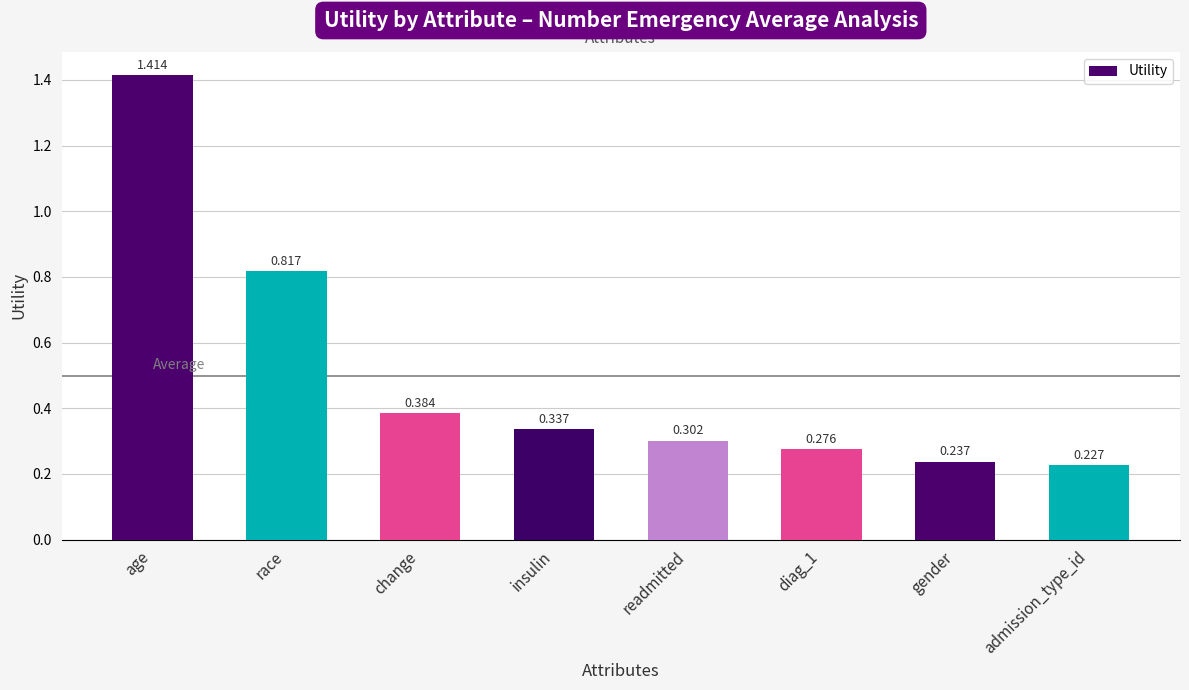

What is the sum of all values?

4.0